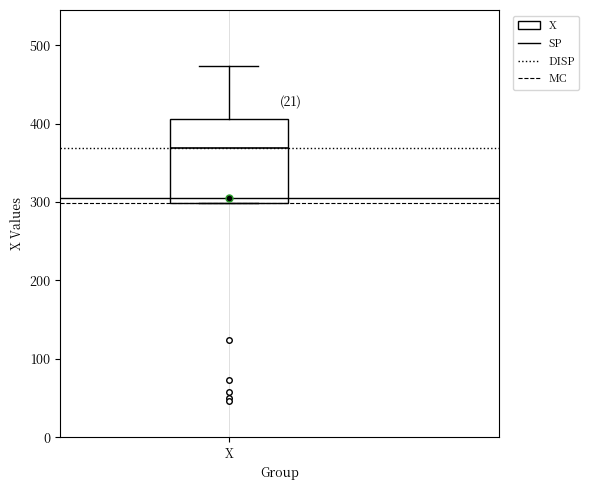

Where does the upper whisker of the box for X end on the y-axis? The values are not printed on the chart, so give them approximately, as read against the axis.

470